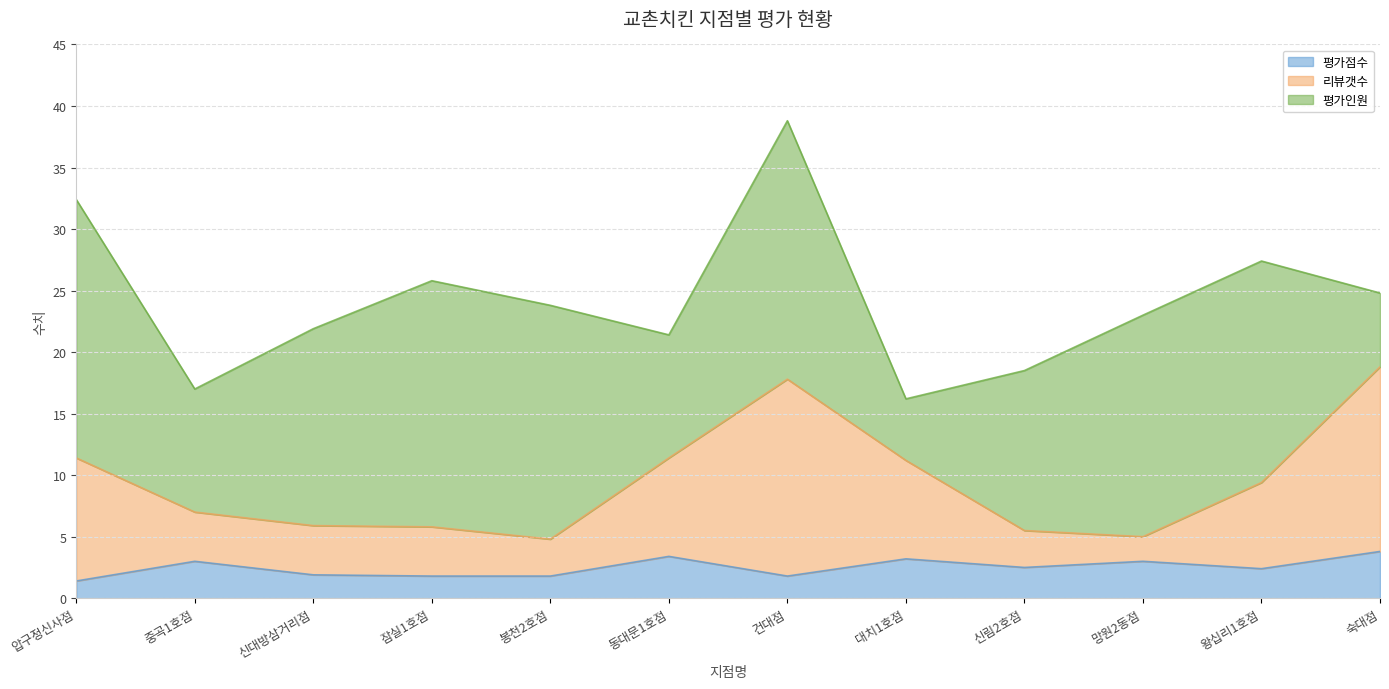

What is the difference between the 평가점수 values at 대치1호점 and 신대방삼거리점?

1.3